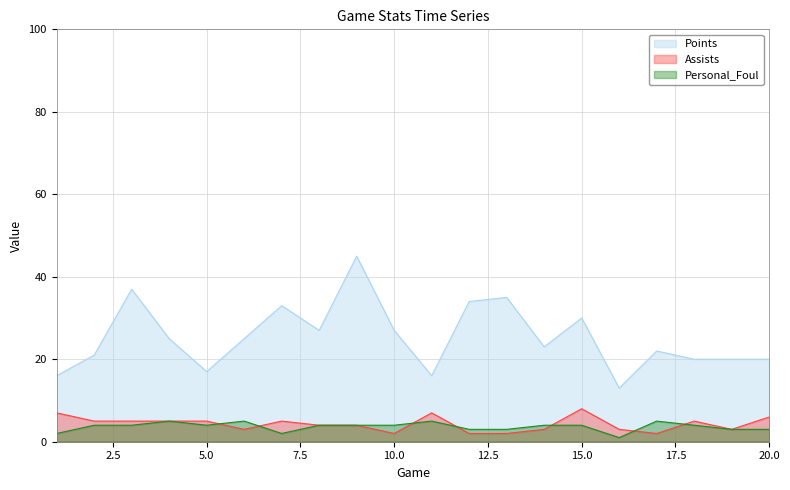

What is the value of the Personal_Foul point at the 8th from the left?

4